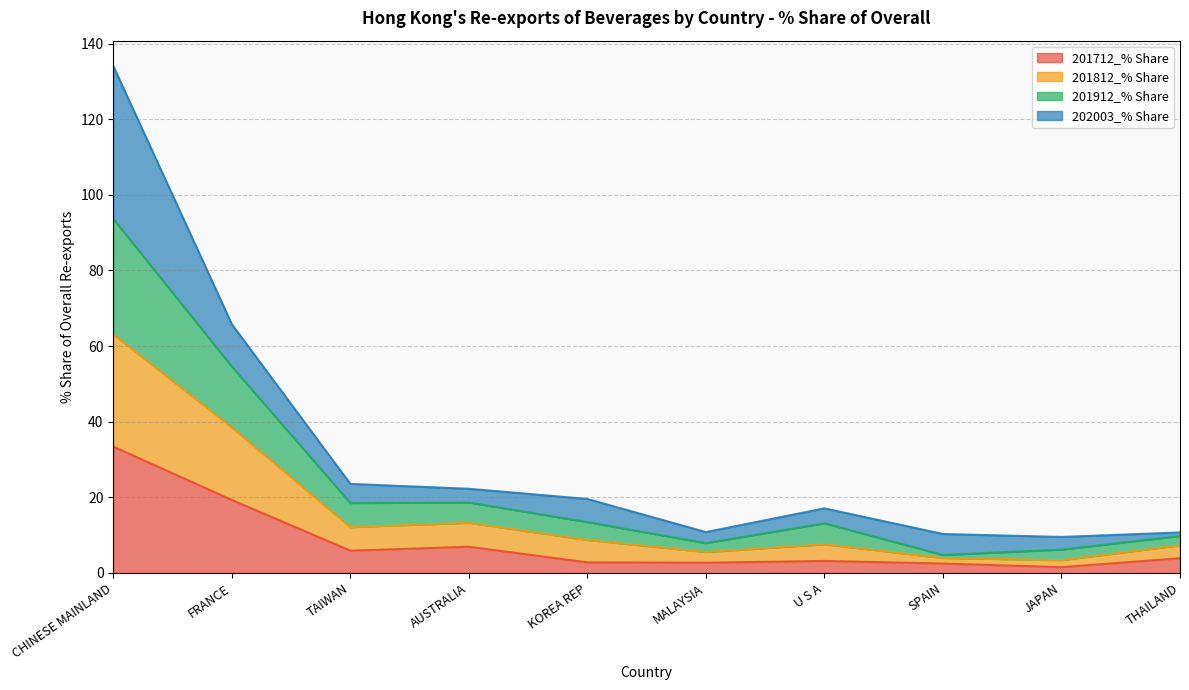

What is the value of the 201712_% Share point at the 5th from the left?

2.8